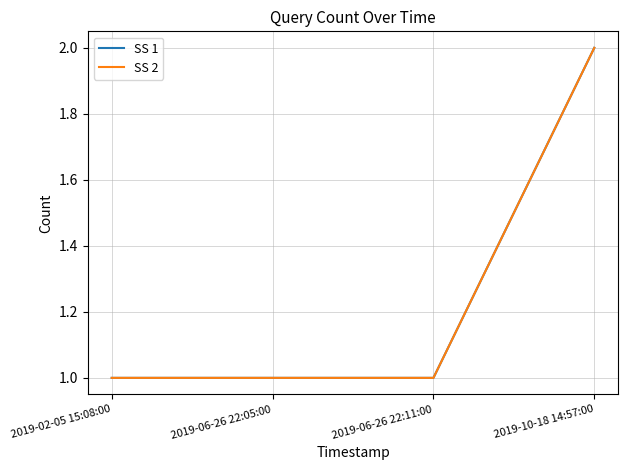

What is the total value across all series at 2019-06-26 22:05:00?

2